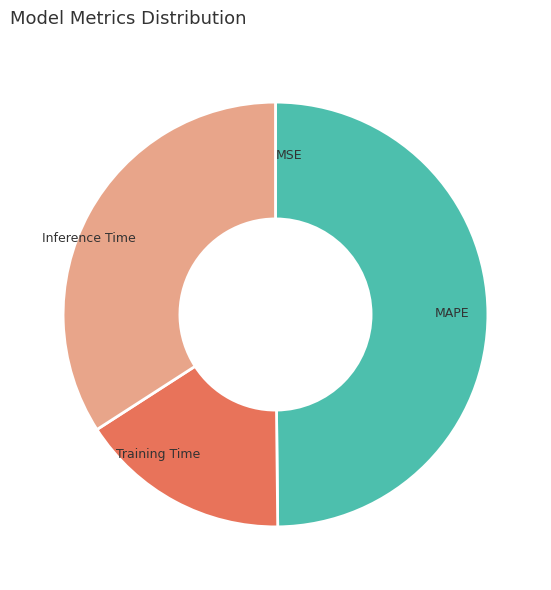

Is it true that MAPE is 62% of the pie?

False